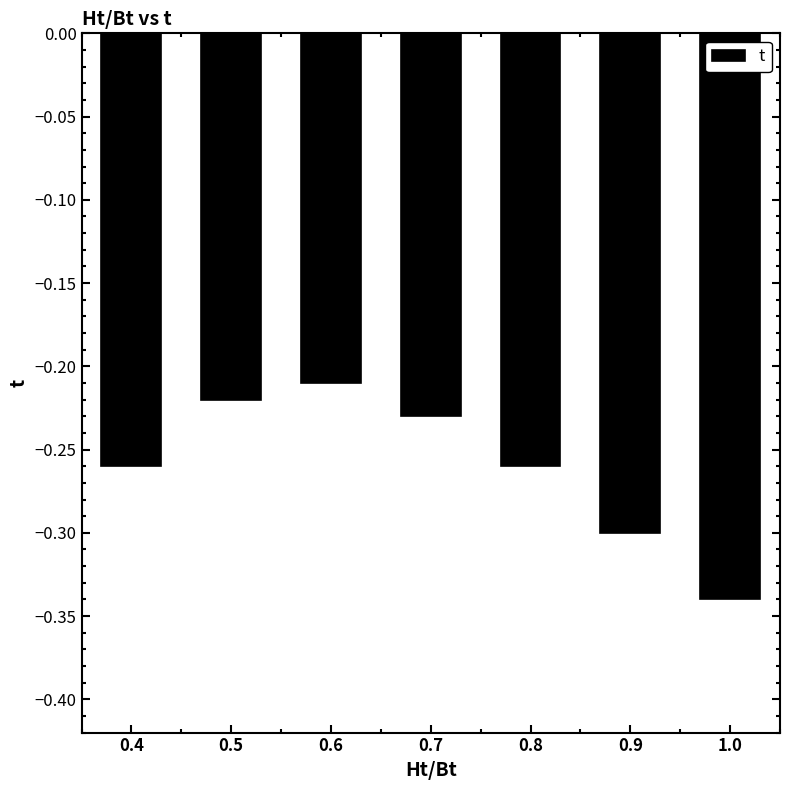

What is the label of the 3rd bar from the right?

0.8